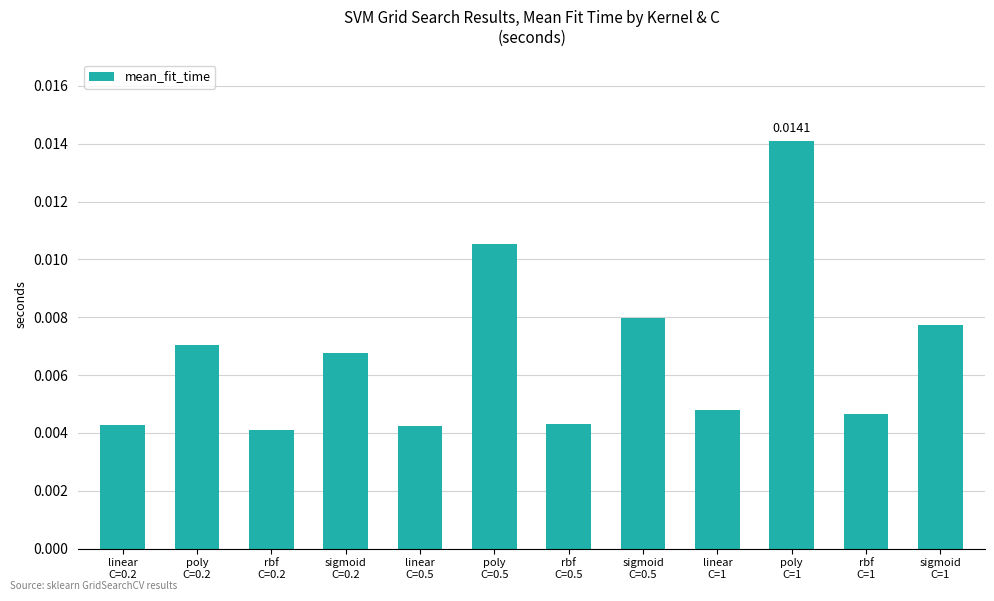

Where is the data nearest to the value 0?

rbf
C=0.2